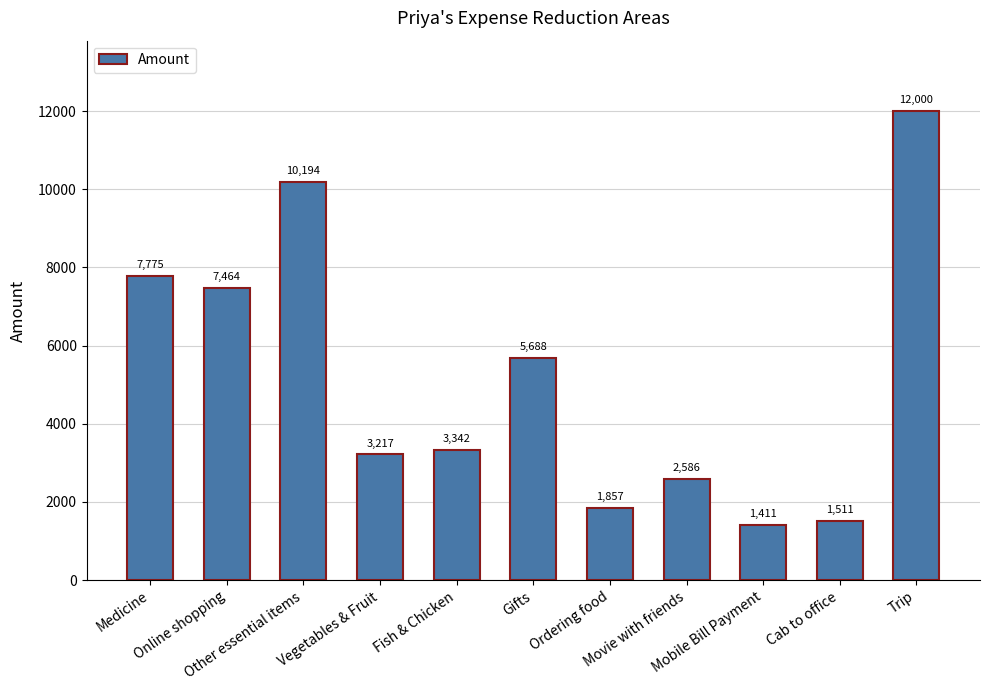

At which category does the chart reach its minimum across all series?

Mobile Bill Payment